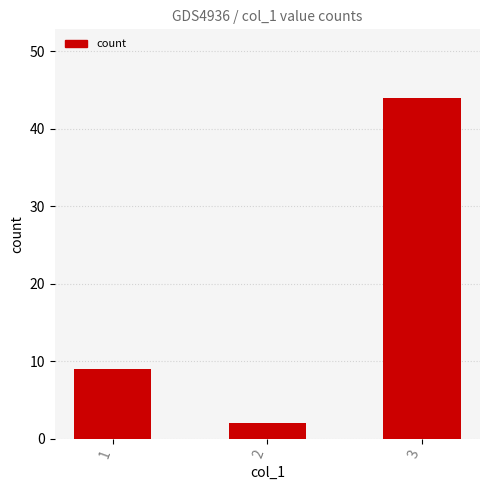

The value at 1 is 9. True or false?

True